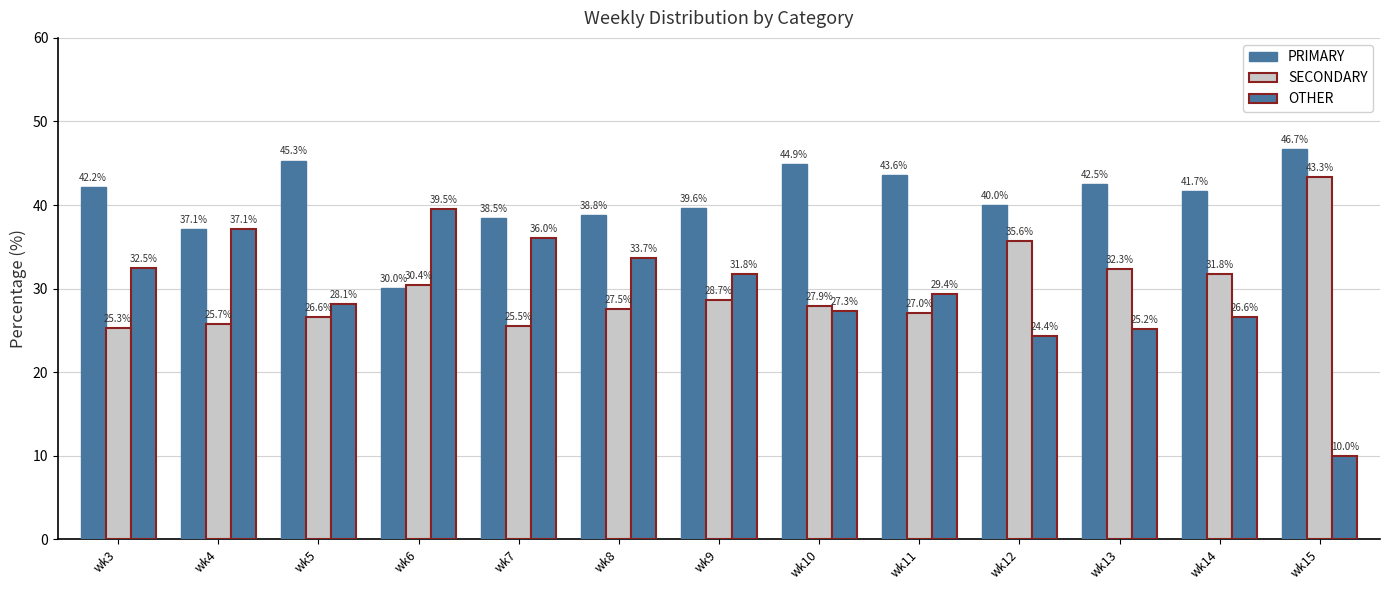

At wk8, list the series in order from largest to smallest.

PRIMARY, OTHER, SECONDARY